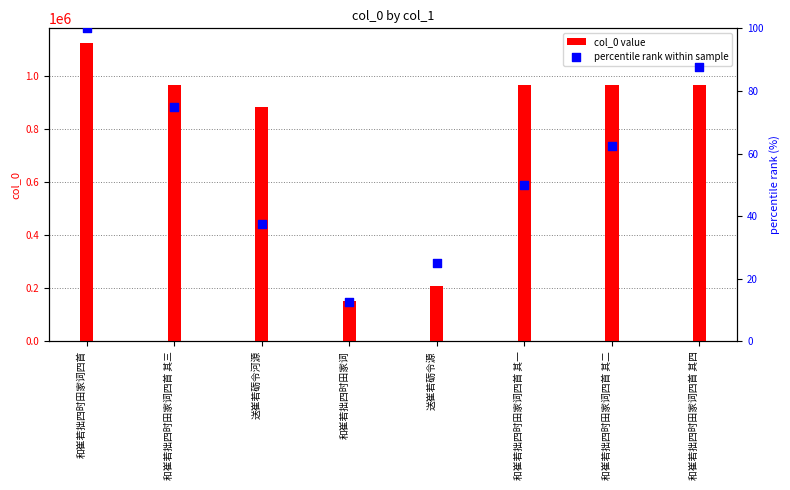

Which series has the widest spread of Y values?

col_0 value